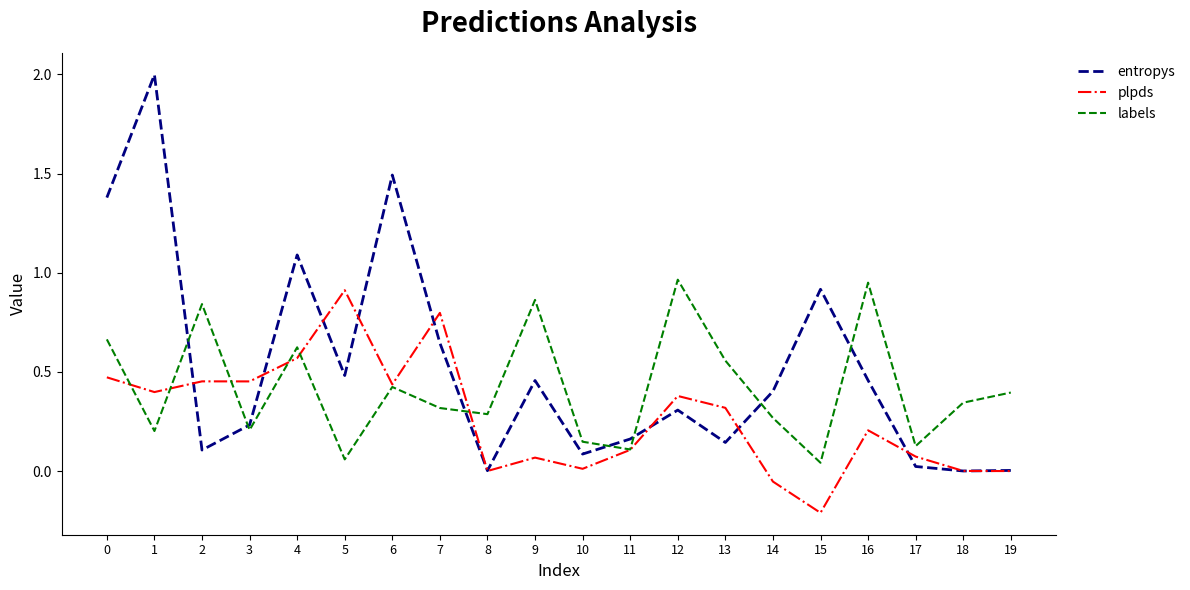

Rank the series by their average value, from lowest to highest.

plpds, labels, entropys